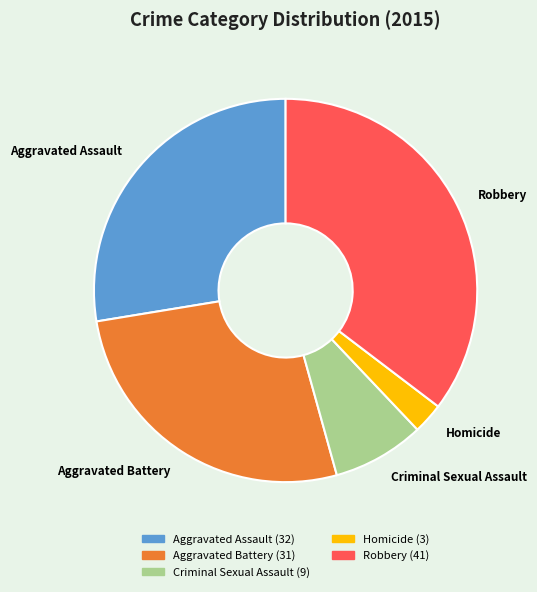

Does Aggravated Assault represent more than half of the total?

No